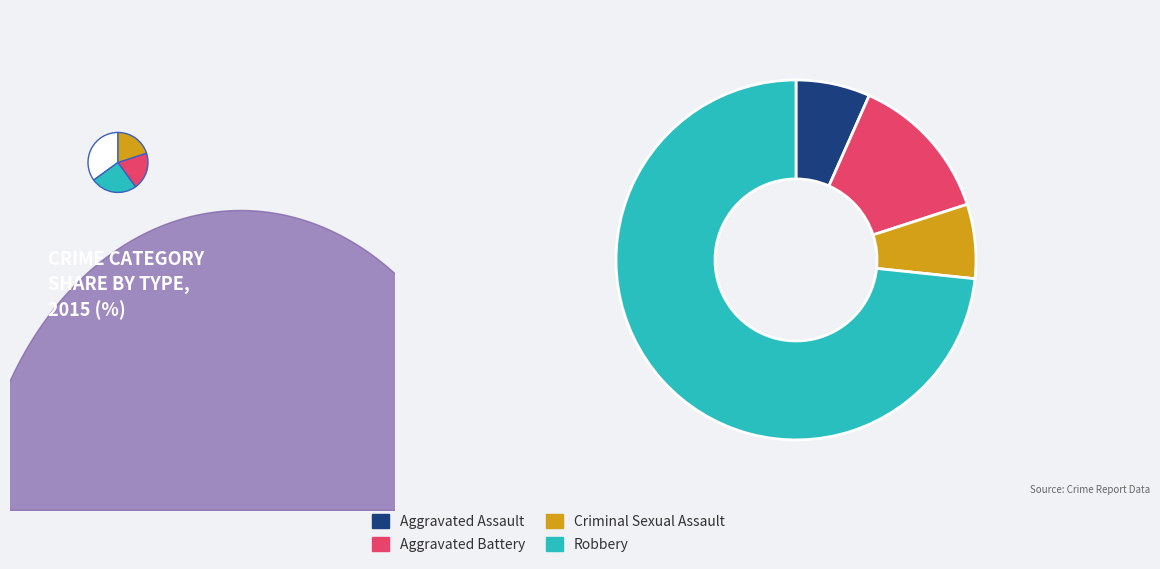

Which category has the smallest portion of the pie?

Aggravated Assault